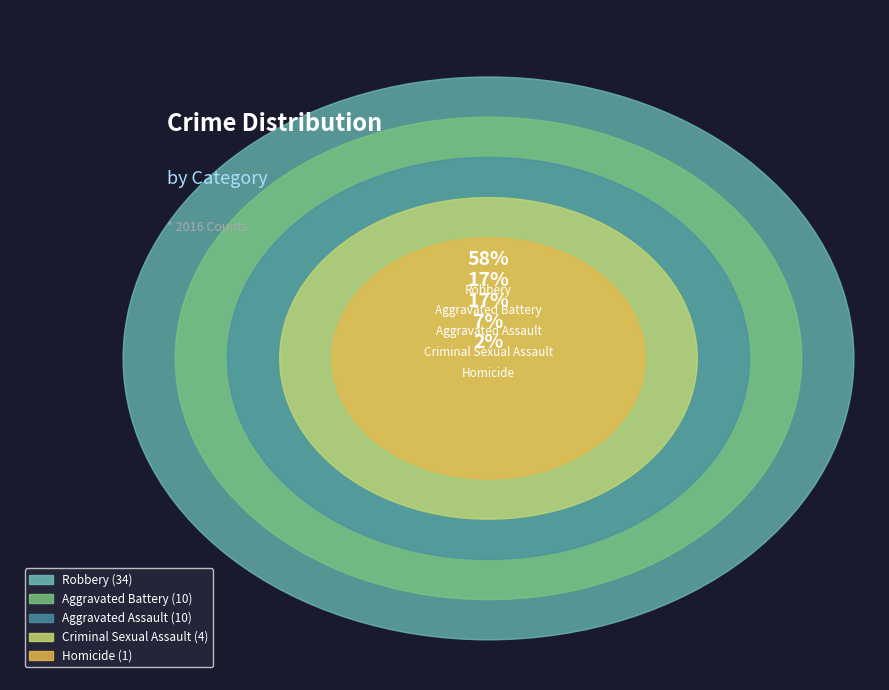

Is there a majority slice in this chart?

Yes